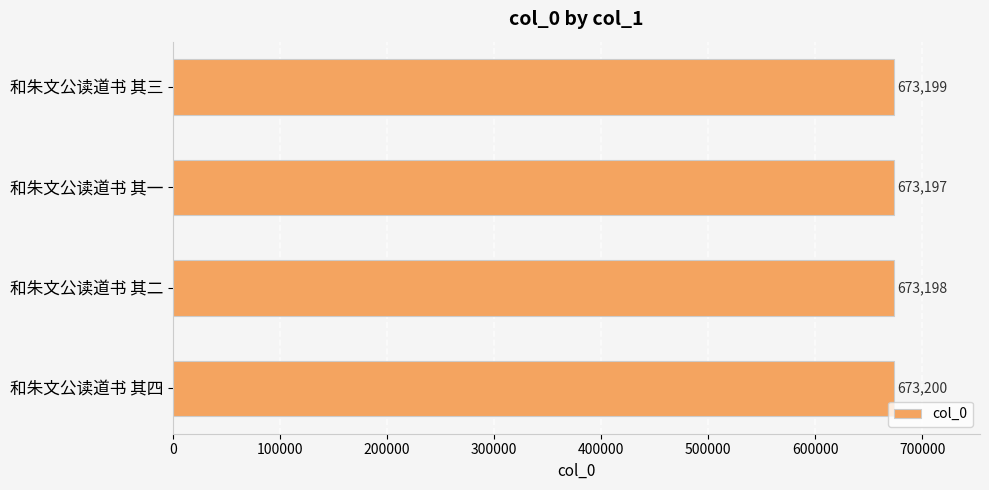

True or false: the data shows 673200 at 和朱文公读道书 其四.

True